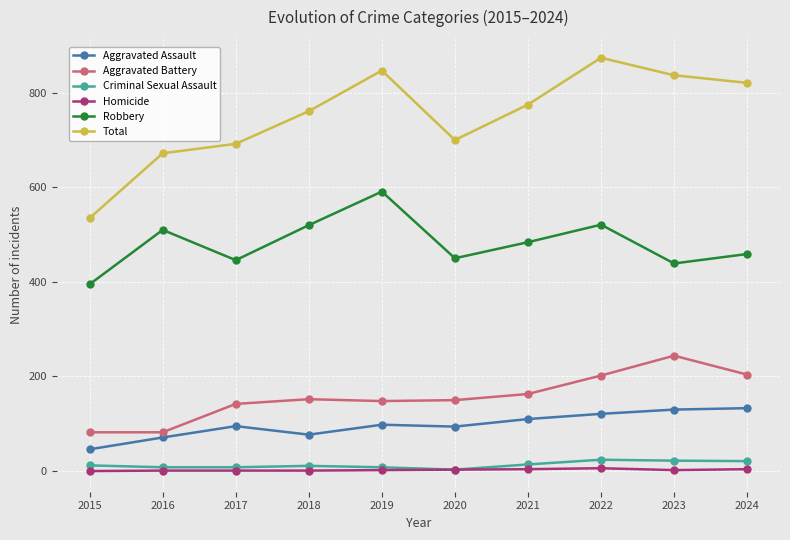

What is the difference between the maximum and minimum values in the Total series?

339